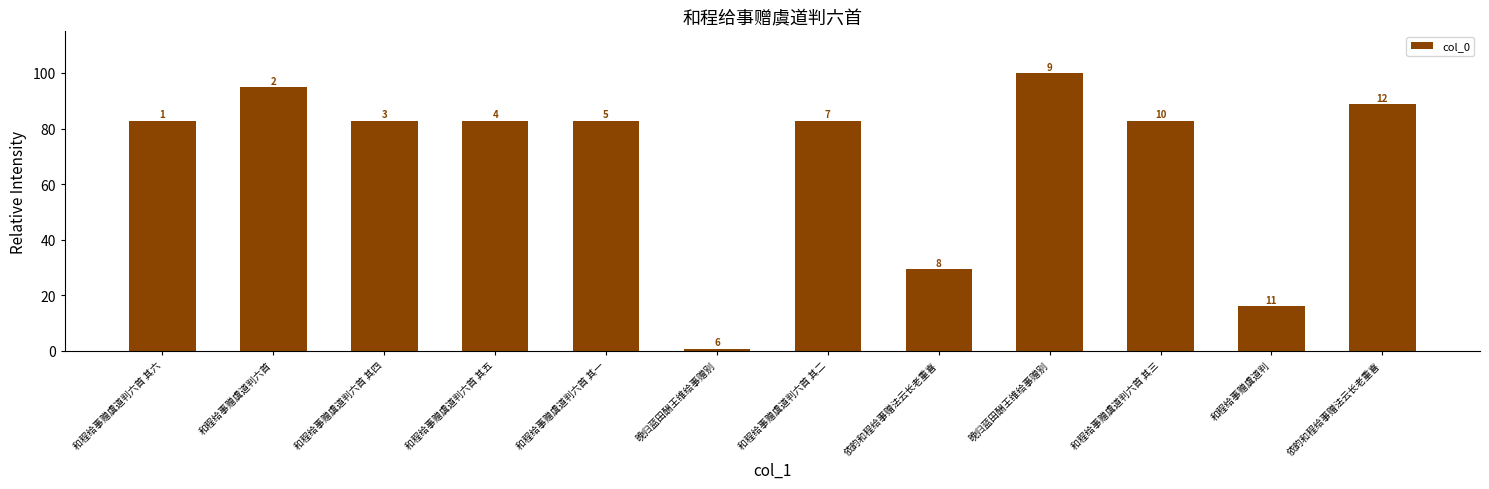

How many bars are there in total?

12